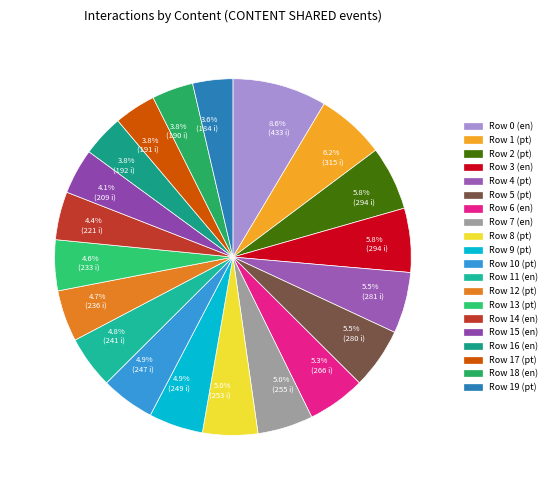

To the nearest percent, what is the difference between the largest and smallest slice percentages?

5%